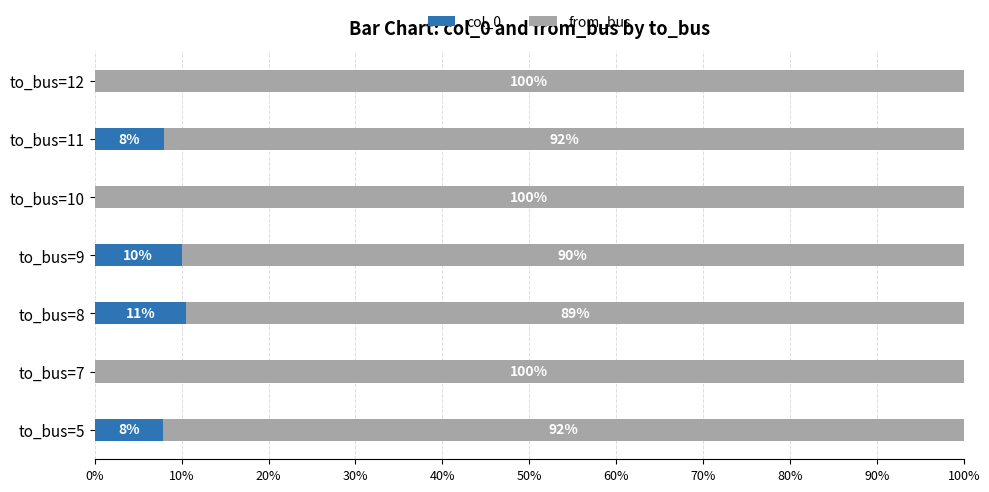

What is the highest value of the col_0 series?

10.5